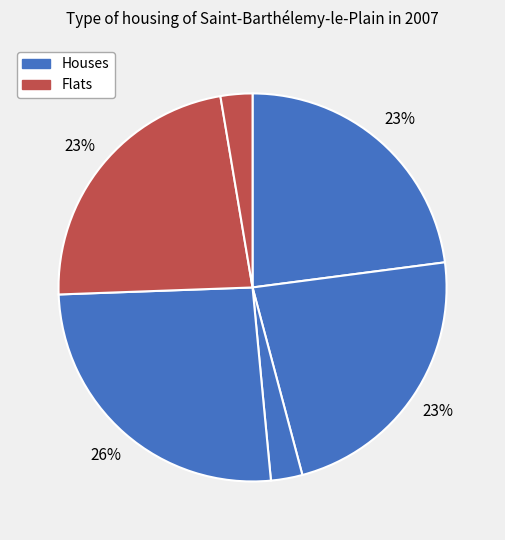

How many segments does this pie chart have?

6